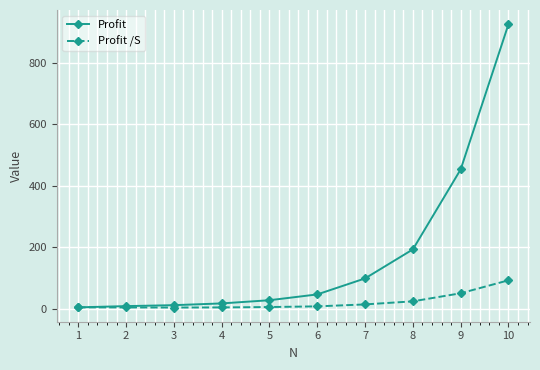

At how many categories does at least one series exceed 181?

3